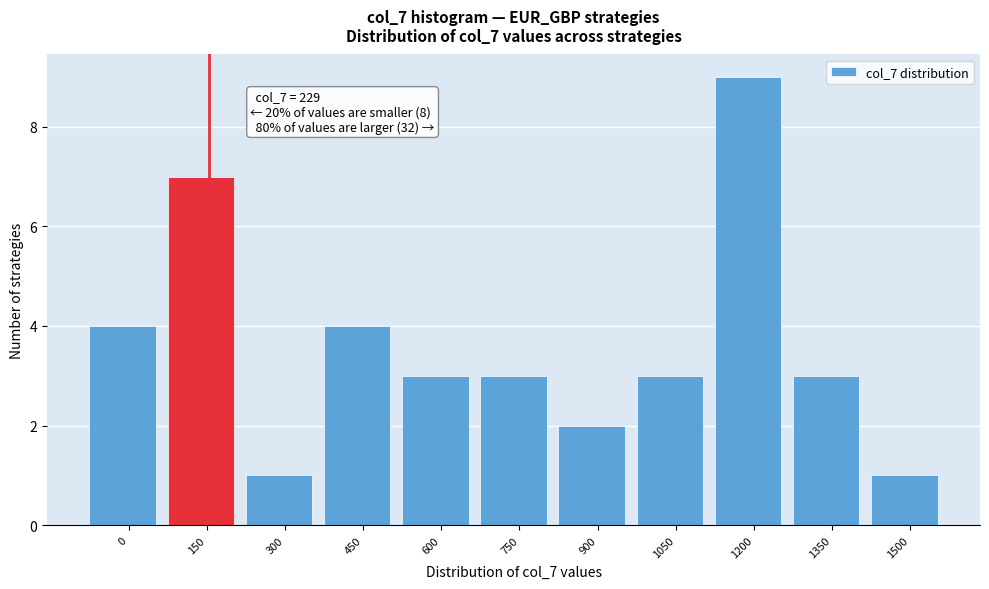

Reading right to left, extract all data points from this chart.

1	3	9	3	2	3	3	4	1	7	4